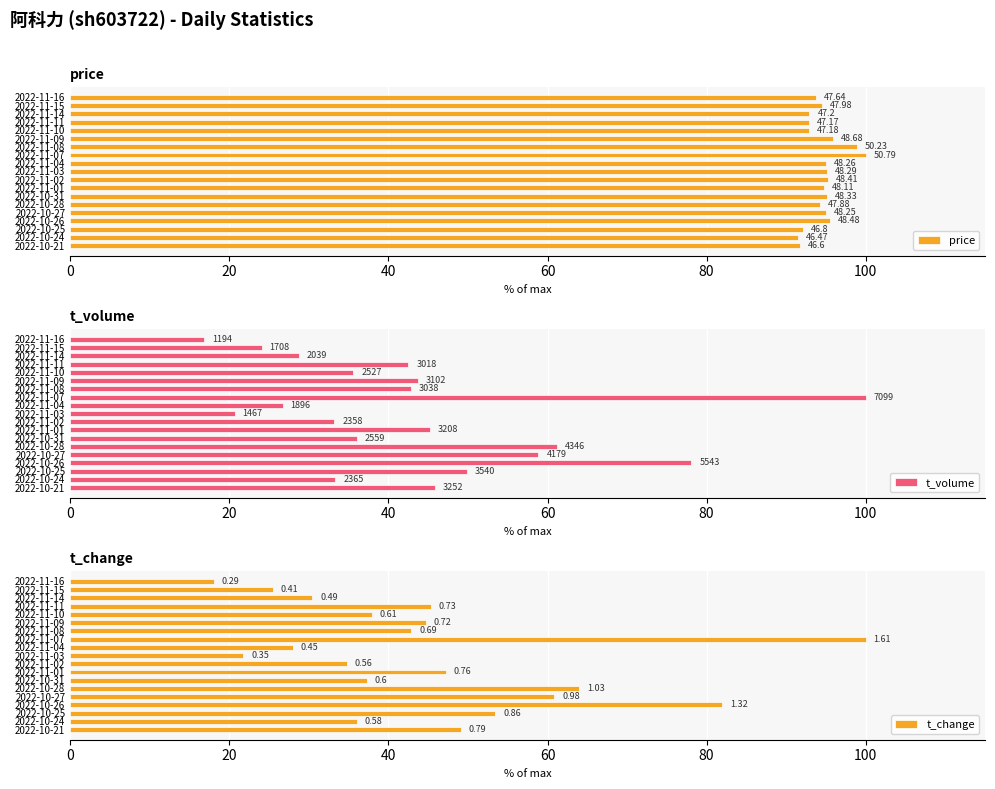

The t_change series shows 67.6 at 2022-11-10. True or false?

False